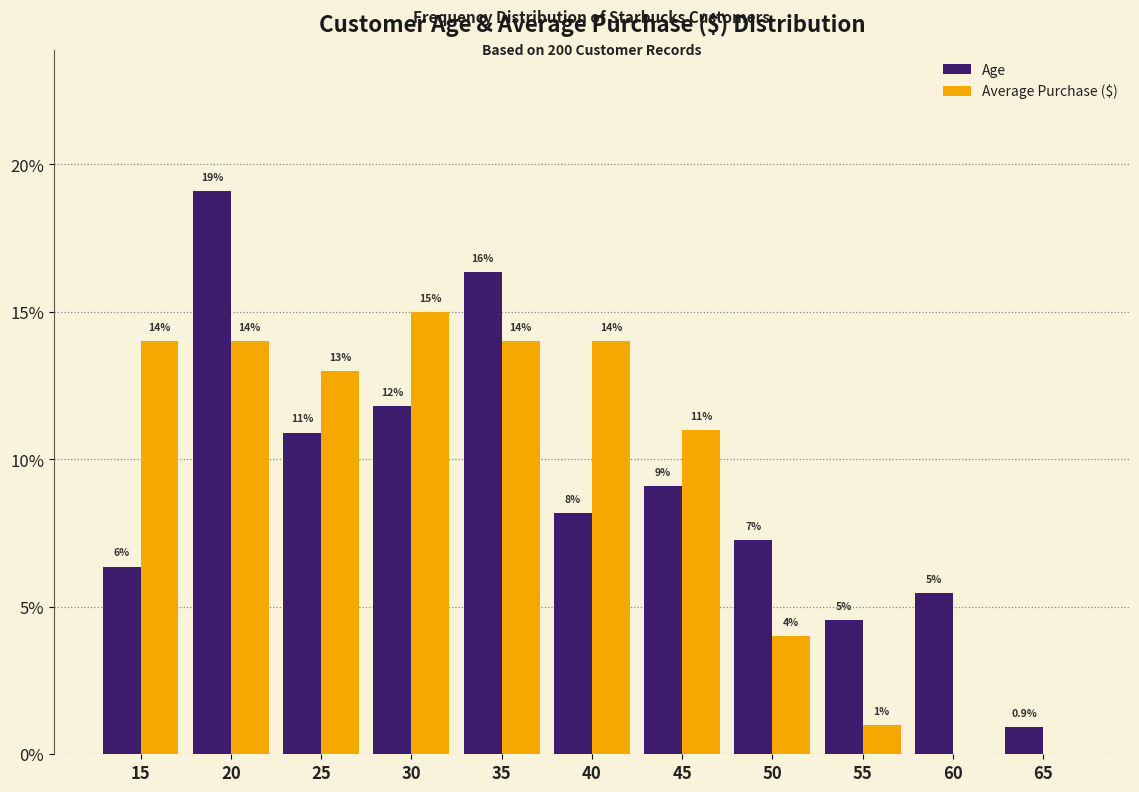

What is the sum of the Age values at 65 and 45?

10.0